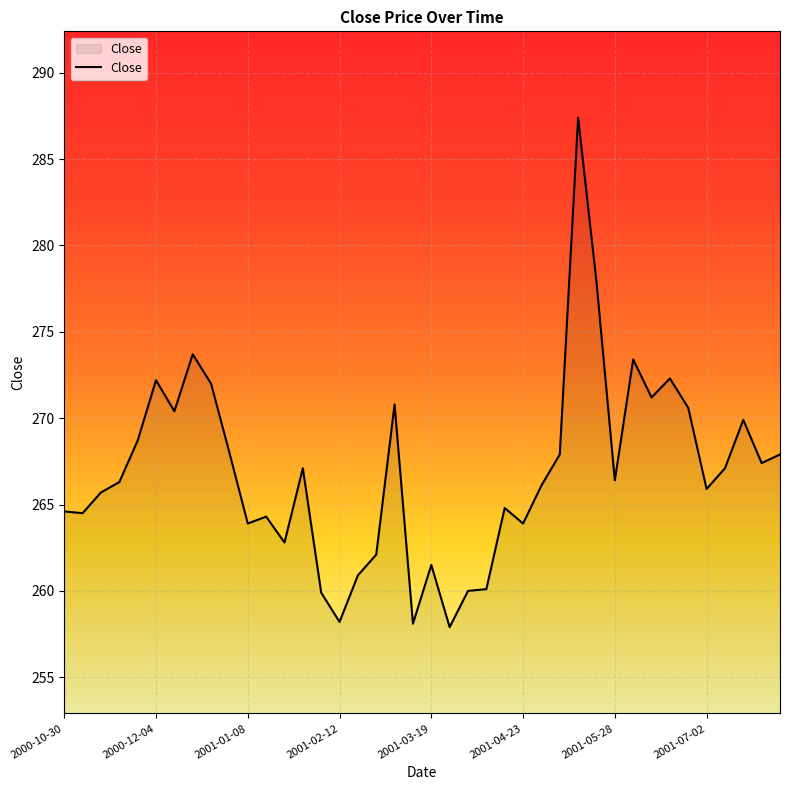

What is the greatest value displayed?

287.4